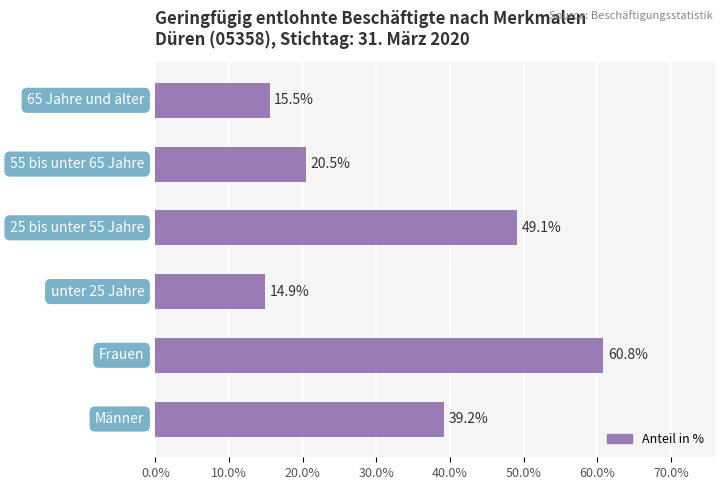

What is the sum of all values?

200.0